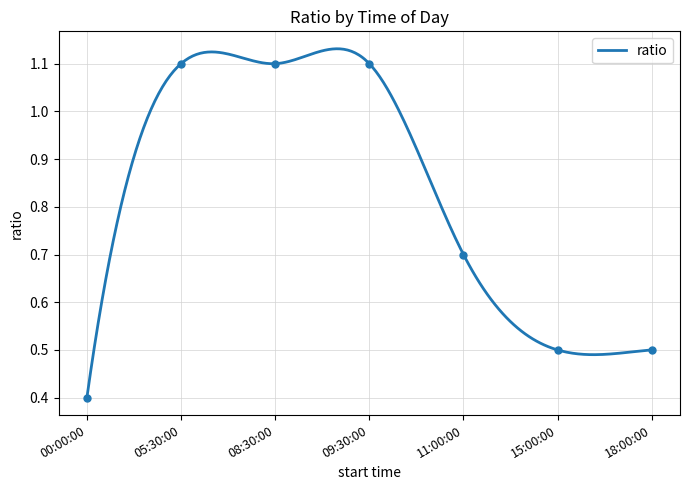

Rank the categories by value from highest to lowest.

05:30:00, 08:30:00, 09:30:00, 11:00:00, 15:00:00, 18:00:00, 00:00:00